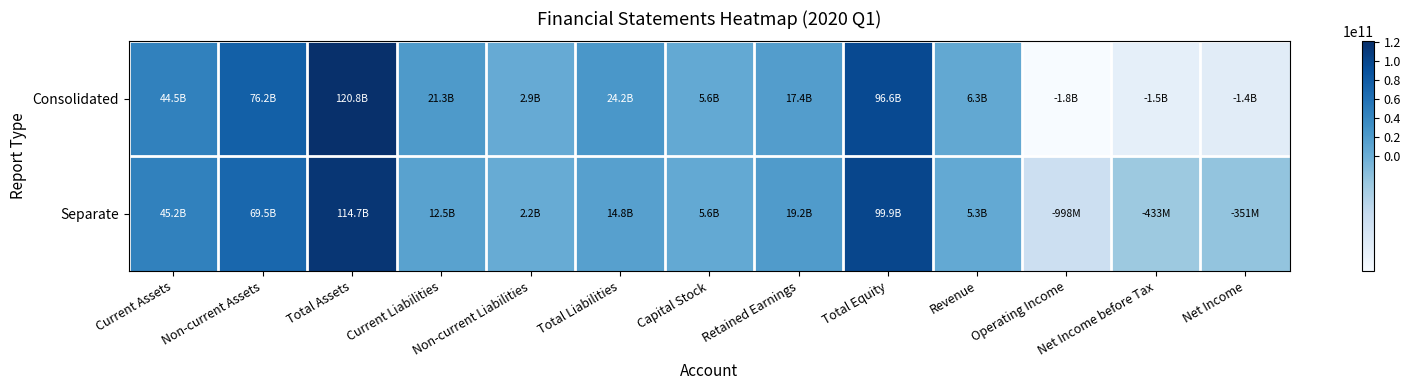

Count the number of categories in the chart.

13